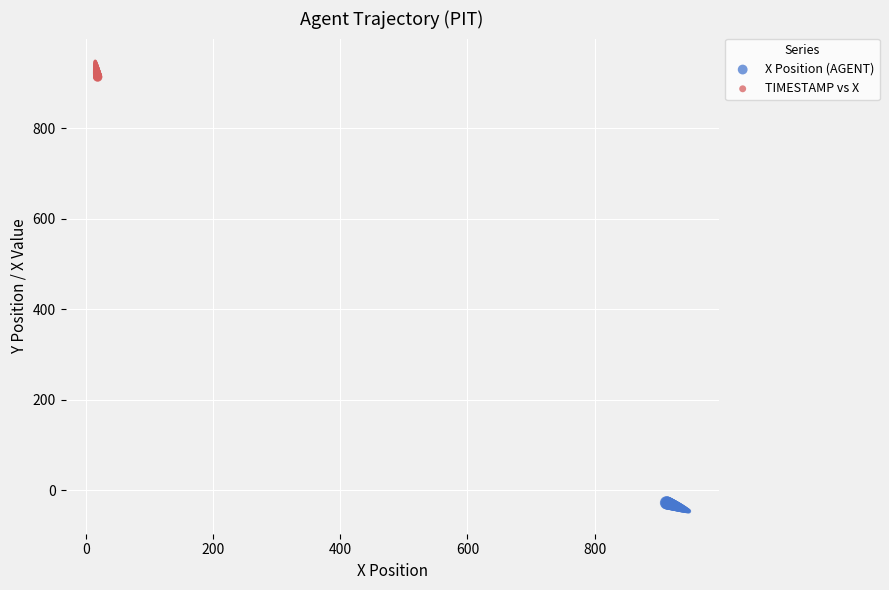

Which series reaches the maximum Y coordinate?

TIMESTAMP vs X